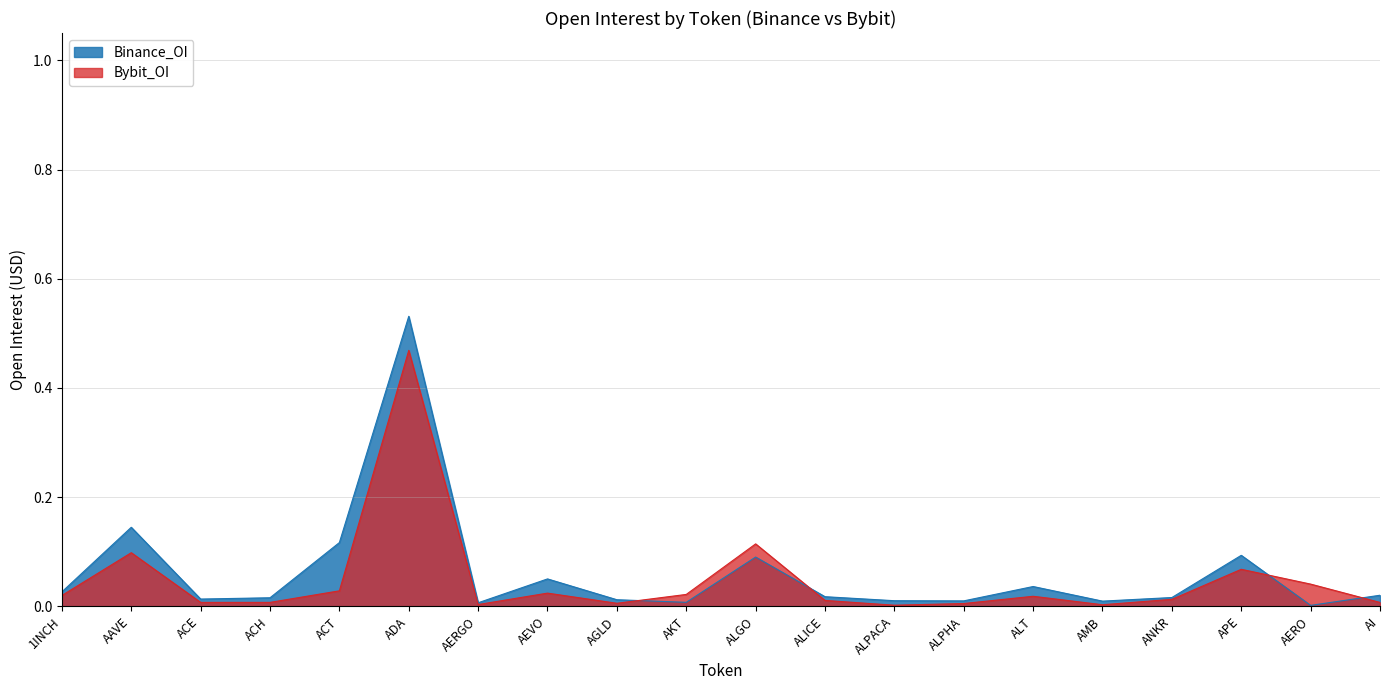

Where is the first local maximum for Binance_OI?

AAVE